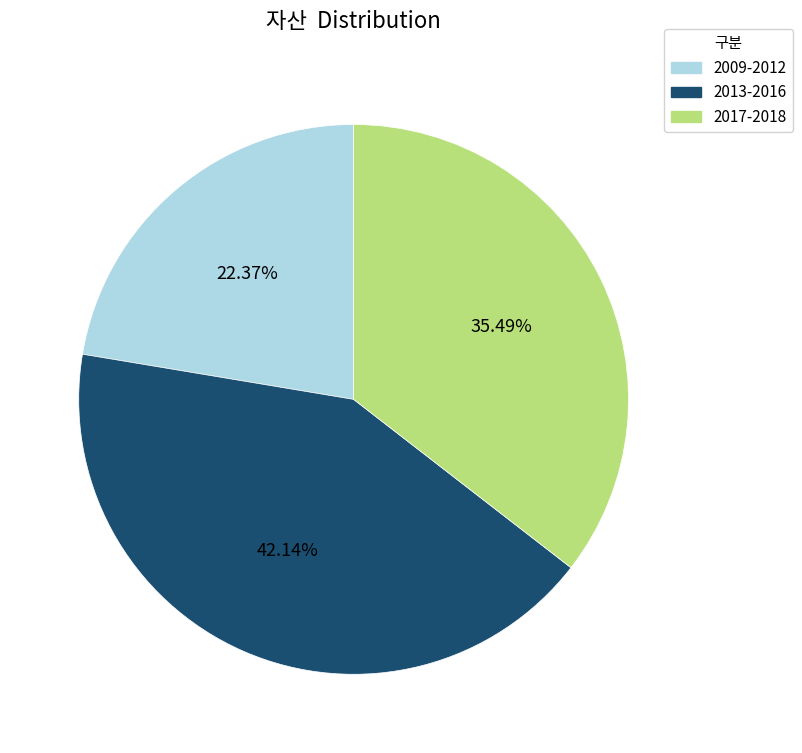

Is there a majority slice in this chart?

No